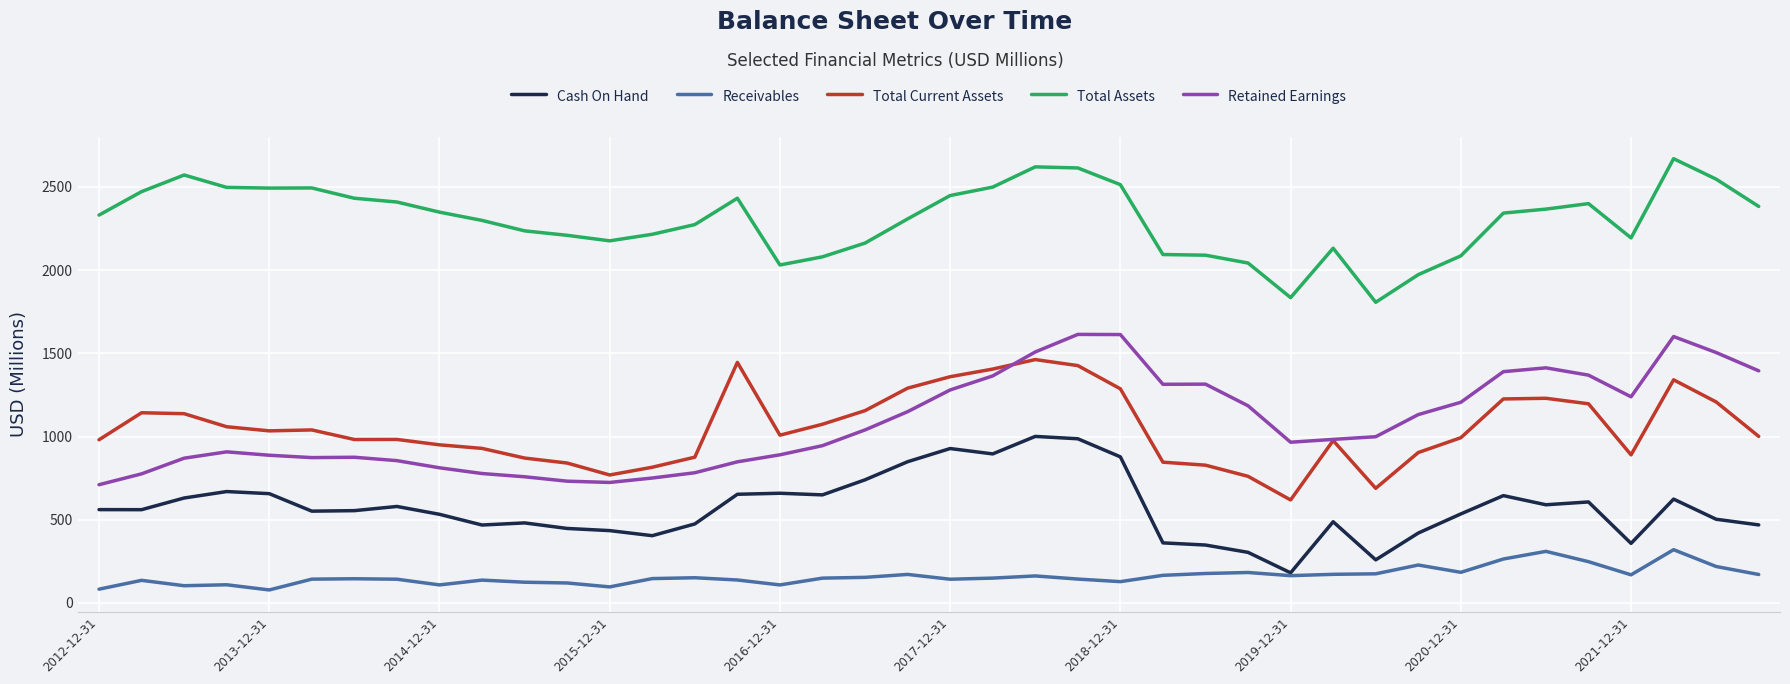

What is the highest value of the Retained Earnings series?

1613.9